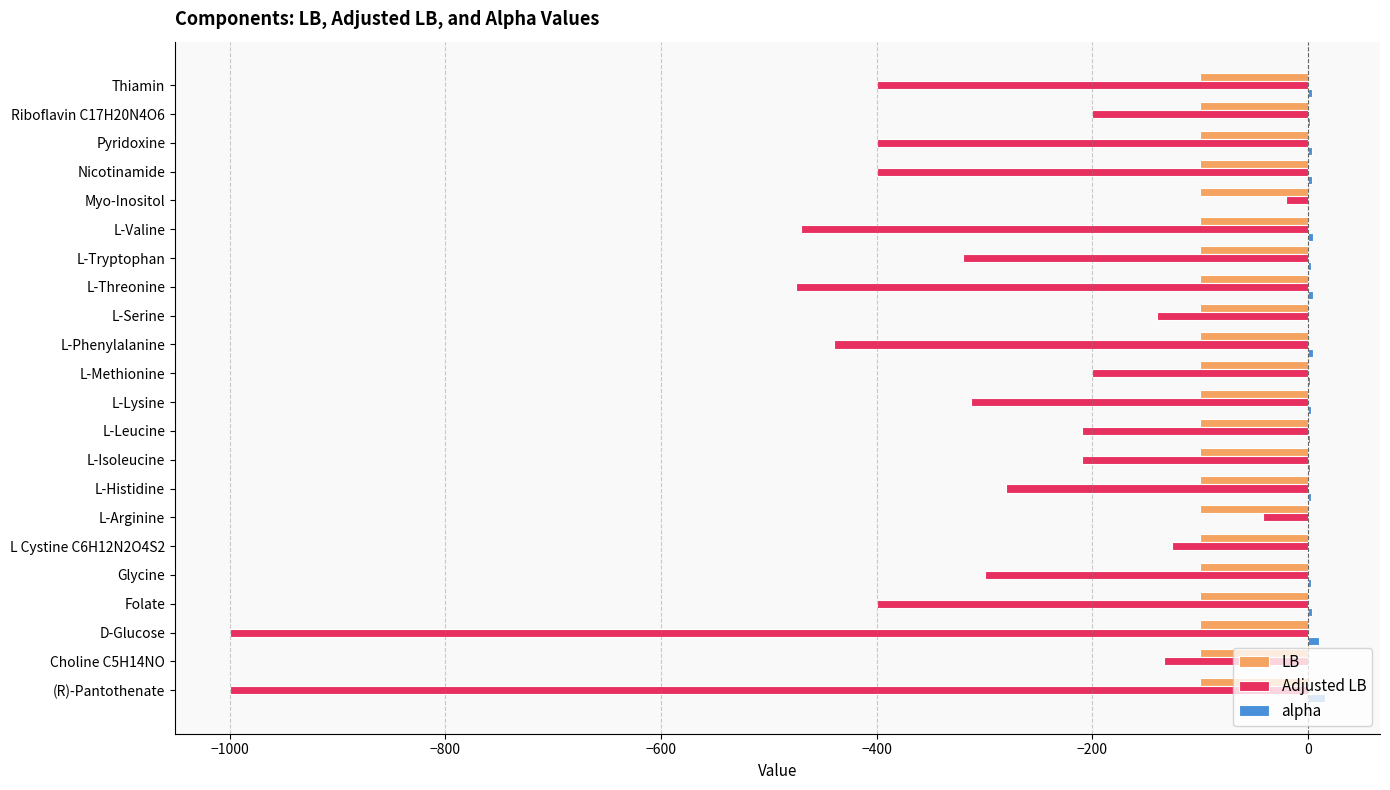

What is the sum of all LB values?

-2200.0